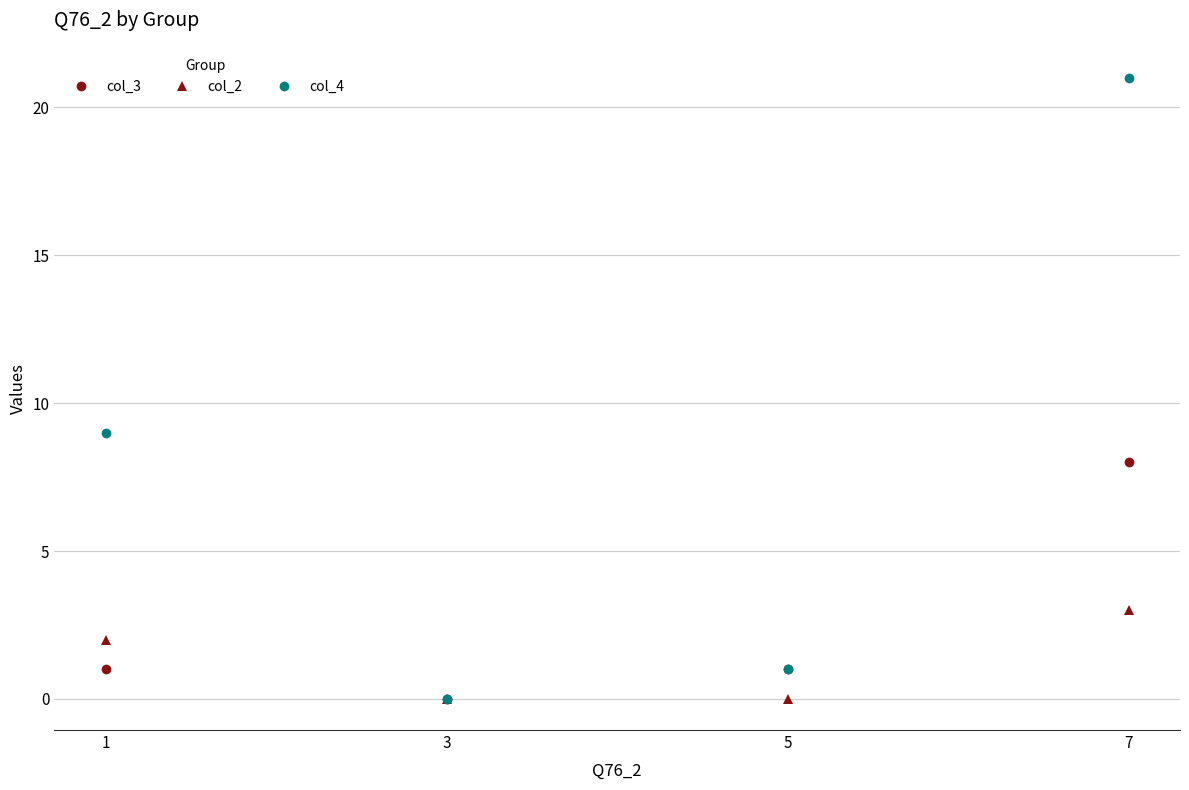

Does the chart display data point markers on the line(s)?

Yes